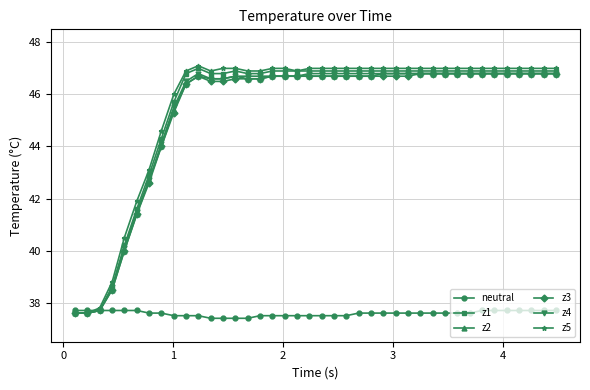

Reading left to right, what are all the values shown in this chart?

neutral: 37.7	37.7	37.7	37.7	37.7	37.7	37.6	37.6	37.5	37.5	37.5	37.4	37.4	37.4	37.4	37.5	37.5	37.5	37.5	37.5	37.5	37.5	37.5	37.6	37.6	37.6	37.6	37.6	37.6	37.6	37.6	37.6	37.6	37.7	37.7	37.7	37.7	37.7	37.7	37.7
z1: 37.6	37.6	37.7	38.6	40.2	41.6	42.9	44.3	45.7	46.8	47.0	46.8	46.8	46.9	46.8	46.8	46.9	46.9	46.9	46.9	46.9	46.9	46.9	46.9	46.9	46.9	46.9	46.9	46.9	46.9	46.9	46.9	46.9	46.9	46.9	46.9	46.9	46.9	46.9	46.9
z2: 37.6	37.6	37.7	38.5	40.0	41.4	42.7	44.0	45.4	46.4	46.7	46.6	46.6	46.7	46.6	46.6	46.7	46.7	46.7	46.7	46.7	46.7	46.7	46.7	46.7	46.8	46.8	46.8	46.8	46.8	46.8	46.8	46.8	46.8	46.8	46.8	46.8	46.8	46.8	46.8
z3: 37.6	37.6	37.7	38.5	40.0	41.4	42.6	44.0	45.3	46.4	46.7	46.5	46.5	46.6	46.6	46.6	46.7	46.7	46.7	46.7	46.7	46.7	46.7	46.7	46.7	46.7	46.7	46.7	46.8	46.8	46.8	46.8	46.8	46.8	46.8	46.8	46.8	46.8	46.8	46.8
z4: 37.6	37.6	37.7	38.6	40.1	41.5	42.7	44.1	45.5	46.5	46.8	46.6	46.6	46.7	46.7	46.7	46.7	46.7	46.7	46.8	46.8	46.8	46.8	46.8	46.8	46.8	46.8	46.8	46.8	46.8	46.8	46.8	46.8	46.8	46.8	46.8	46.8	46.8	46.8	46.8
z5: 37.6	37.6	37.8	38.8	40.5	41.9	43.1	44.6	46.0	46.9	47.1	46.9	47.0	47.0	46.9	46.9	47.0	47.0	46.9	47.0	47.0	47.0	47.0	47.0	47.0	47.0	47.0	47.0	47.0	47.0	47.0	47.0	47.0	47.0	47.0	47.0	47.0	47.0	47.0	47.0